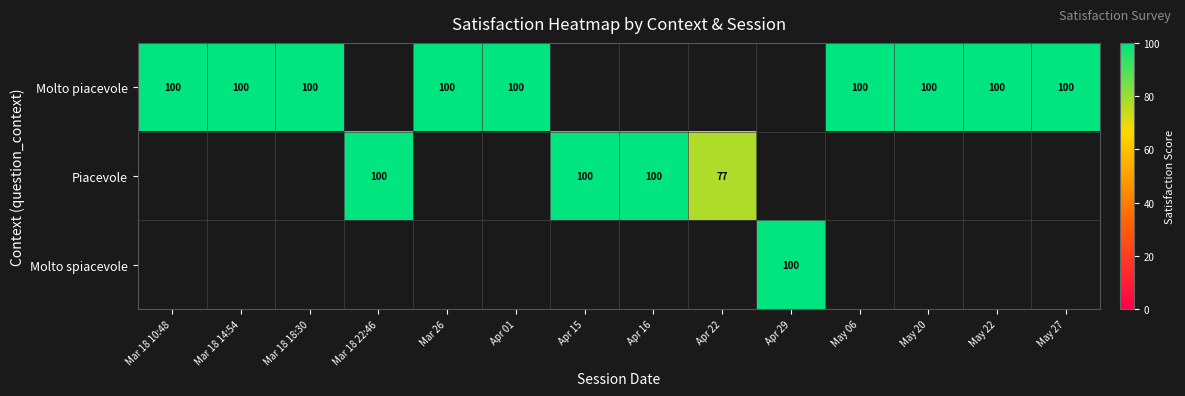

At how many categories does at least one series exceed 82?

13